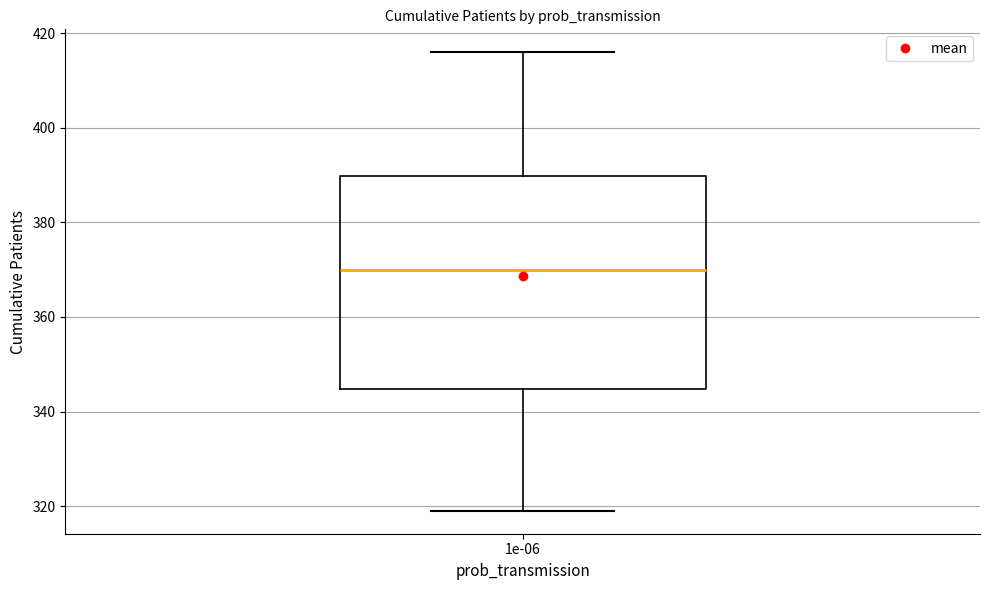

Where does the median line of the box at x = 1e-06 sit on the y-axis? The values are not printed on the chart, so give them approximately, as read against the axis.

370